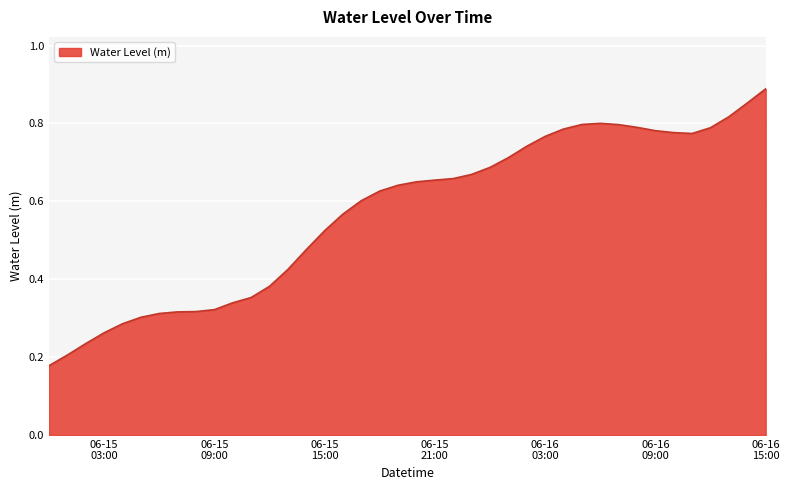

How many lines are shown in the chart?

1